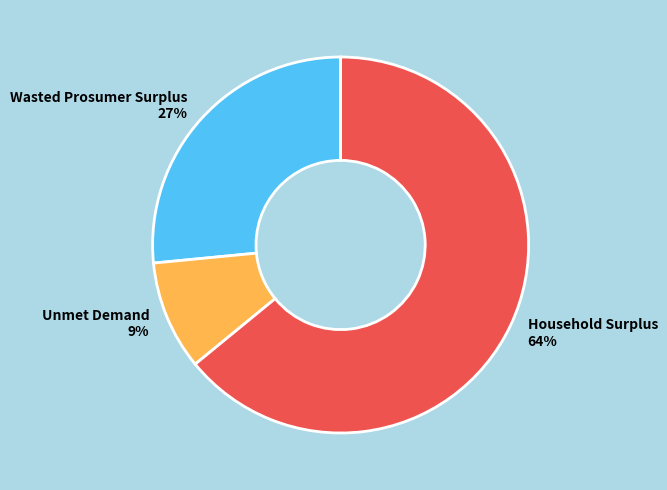

Rank the categories by value from lowest to highest.

Unmet Demand, Wasted Prosumer Surplus, Household Surplus